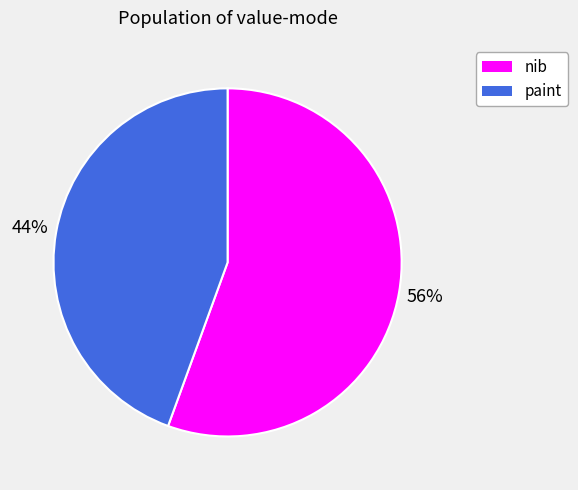

Is there any slice that represents more than half of the pie?

Yes